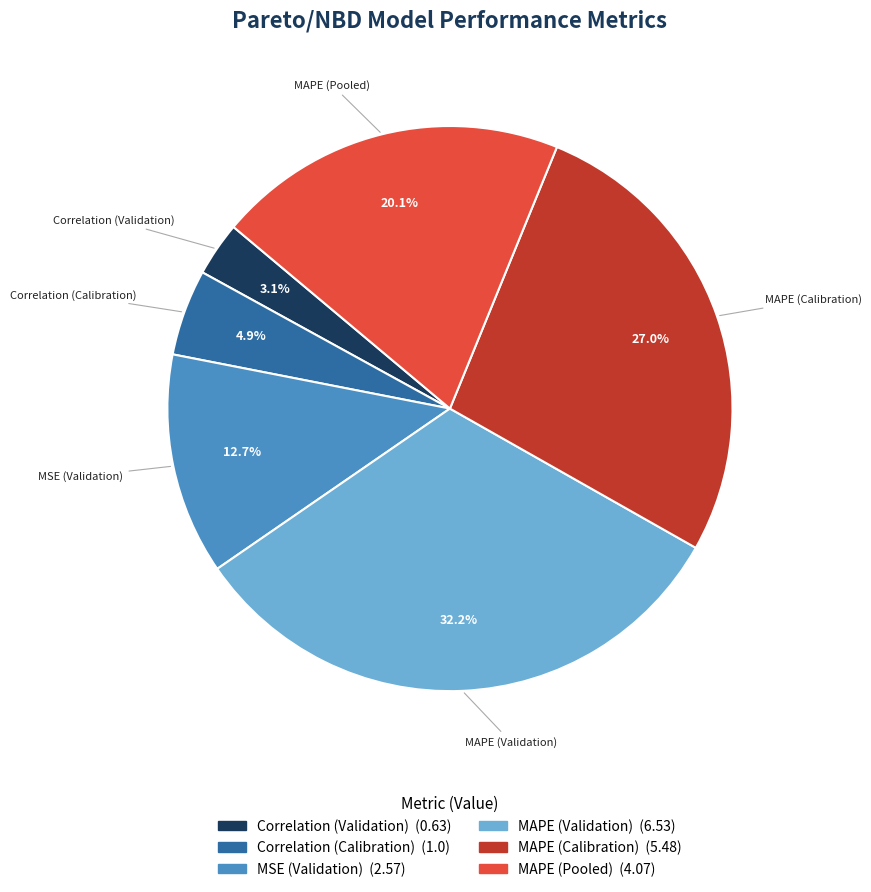

Which slice is the smallest?

Correlation (Validation)